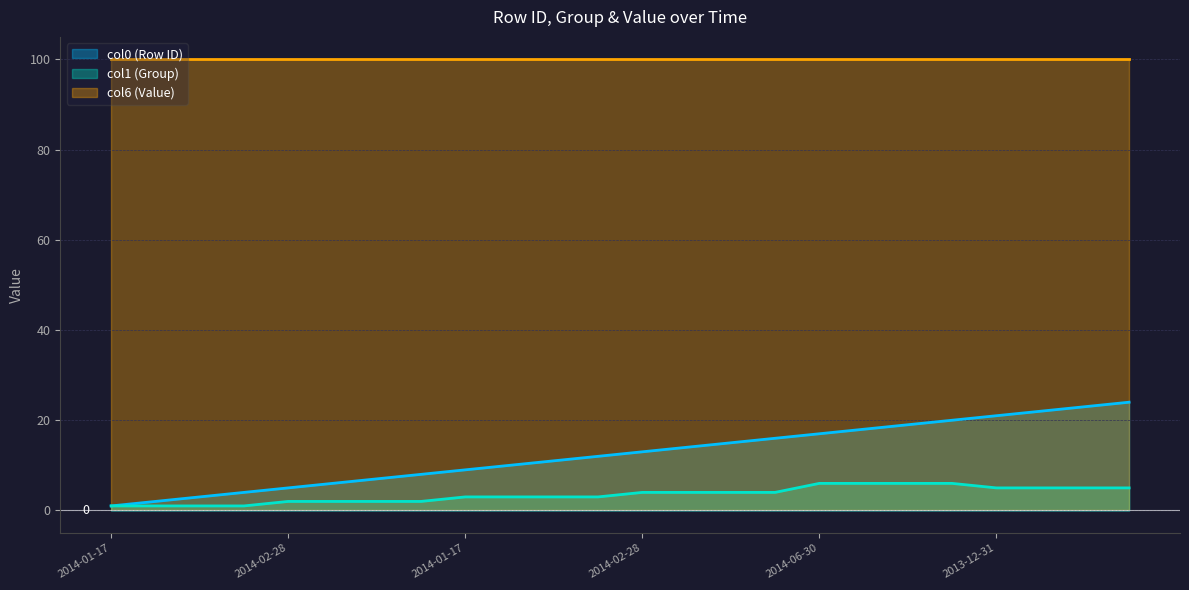

What are all the series names shown in the legend?

col0 (Row ID), col1 (Group), col6 (Value)